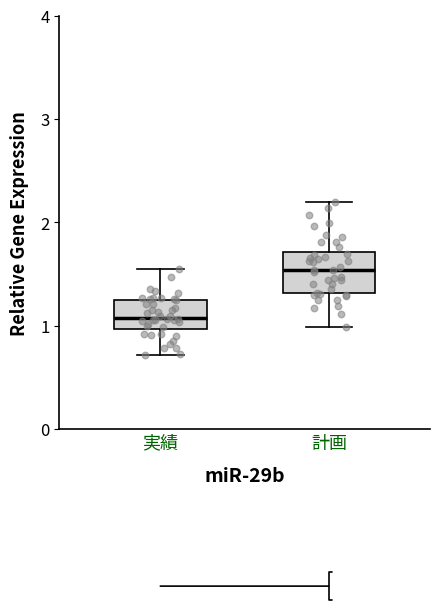

Reading left to right, transcribe this box plot: for each box, give where its median line is, the range the box spans, and where its two whiskers end, as read against the y-axis. The values are not printed on the chart, so give them approximately, as read against the axis.

実績: median 1.1, box 1.0 to 1.3, whiskers 0.7 to 1.6
計画: median 1.5, box 1.3 to 1.7, whiskers 1.0 to 2.2